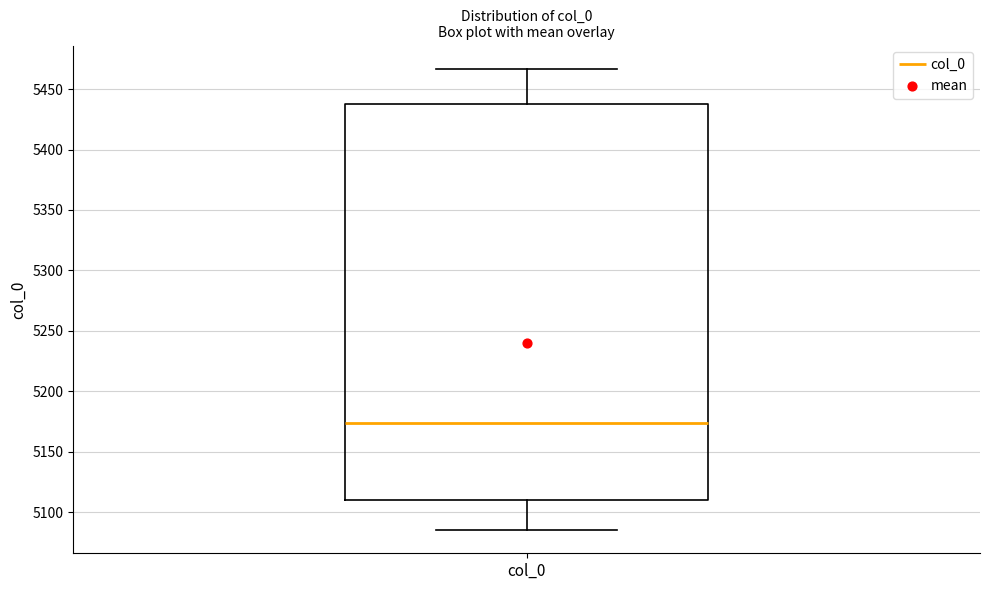

Read this box plot against the y-axis: the position of the median line, the range covered by the box, and the ends of both whiskers. The values are not printed on the chart, so give them approximately, as read against the axis.

median 5175, box 5110 to 5440, whiskers 5085 to 5465